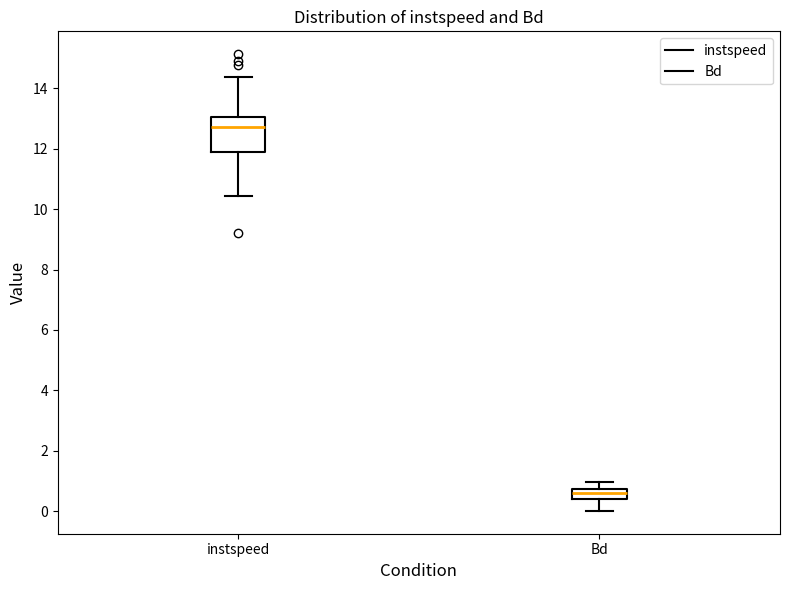

Comparing the boxes themselves (not the whiskers), which one is the tallest?

instspeed